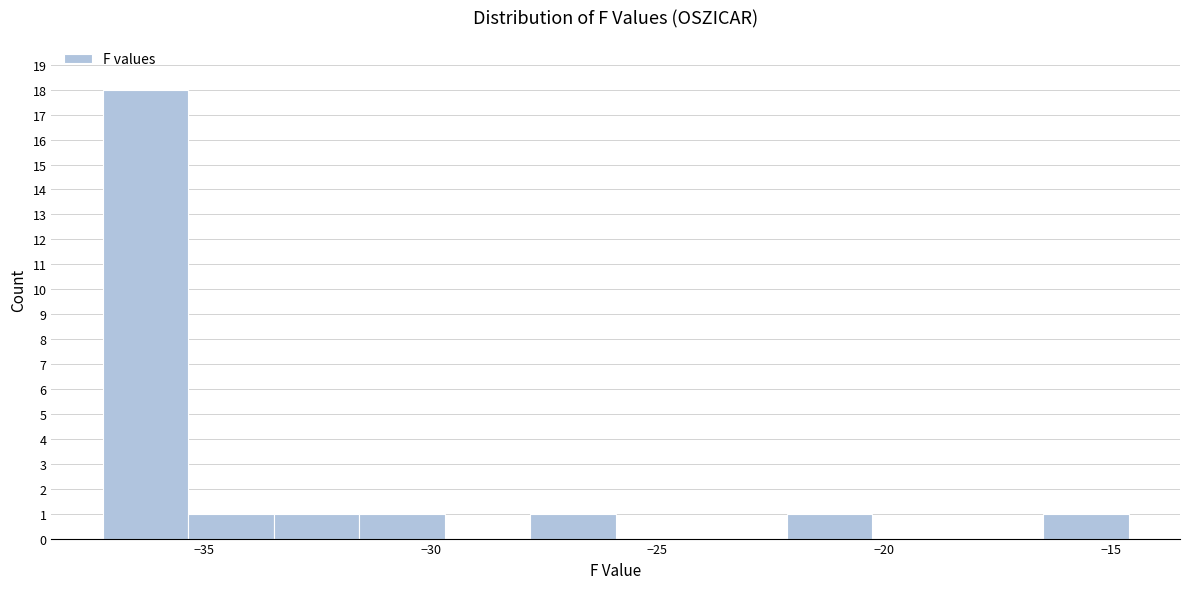

Read against the x-axis, roughly where is the centre of the tallest bar?

-36.5